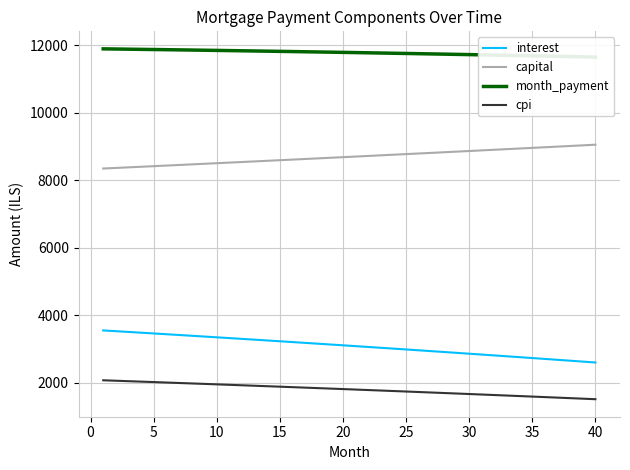

True or false: capital and interest intersect in this chart.

False